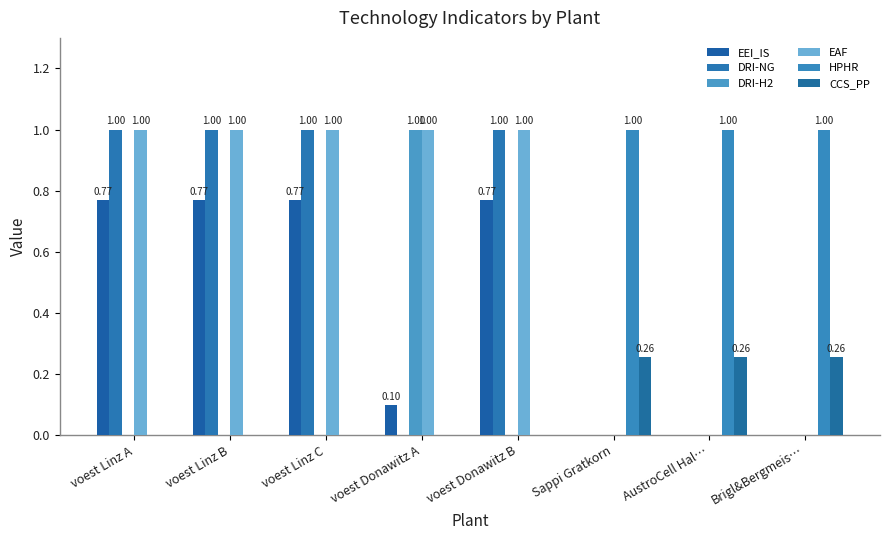

The value of HPHR at voest Linz B is -0.6. True or false?

False